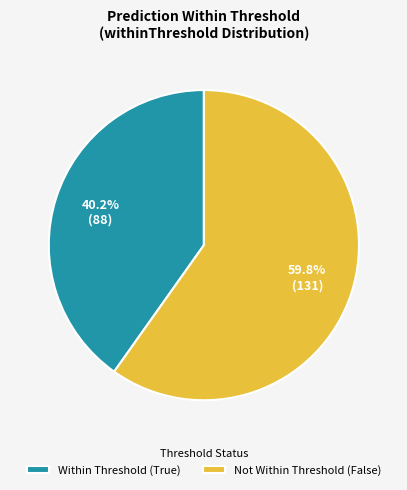

Rank the categories by value from lowest to highest.

Within Threshold (True), Not Within Threshold (False)